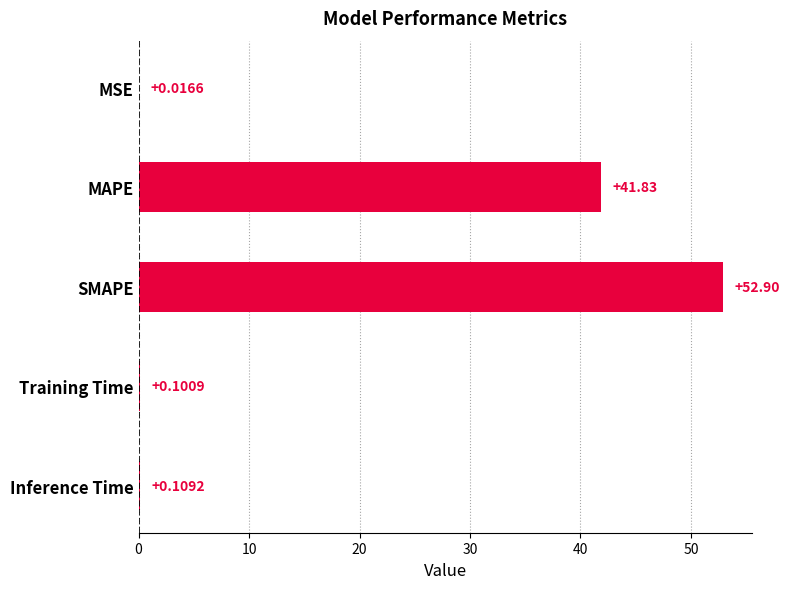

At which category does the chart reach its peak across all series?

SMAPE